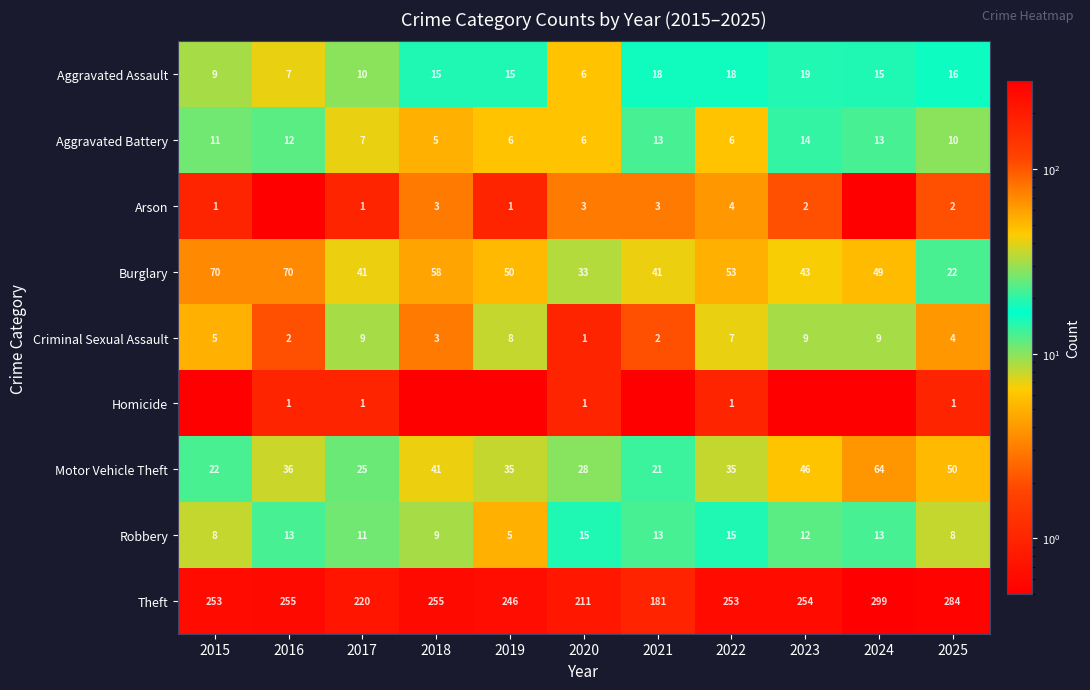

The value of Aggravated Battery at 2015 is 4.1. True or false?

False